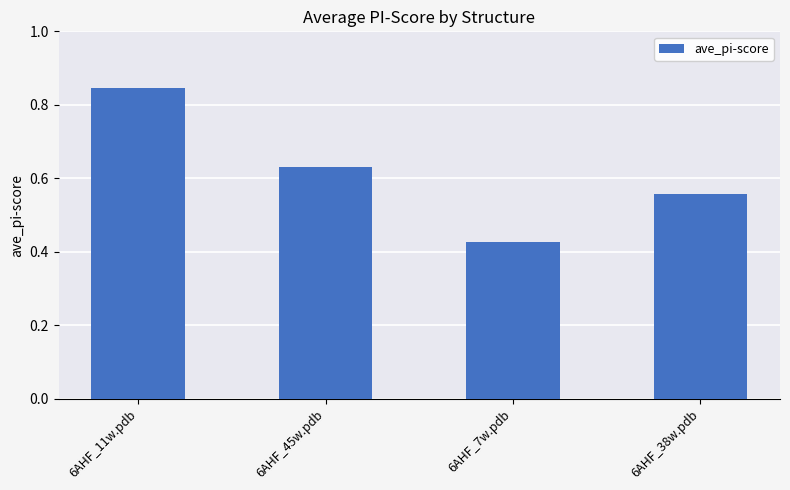

Rank the categories by value from lowest to highest.

6AHF_7w.pdb, 6AHF_38w.pdb, 6AHF_45w.pdb, 6AHF_11w.pdb